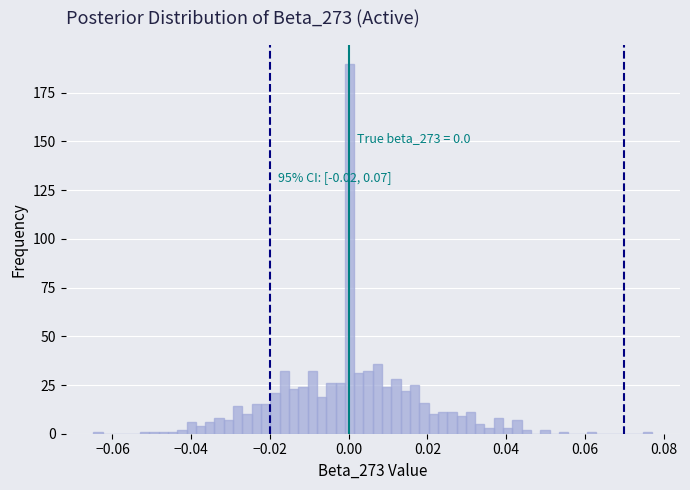

Read against the x-axis, roughly where is the centre of the tallest bar?

0.000